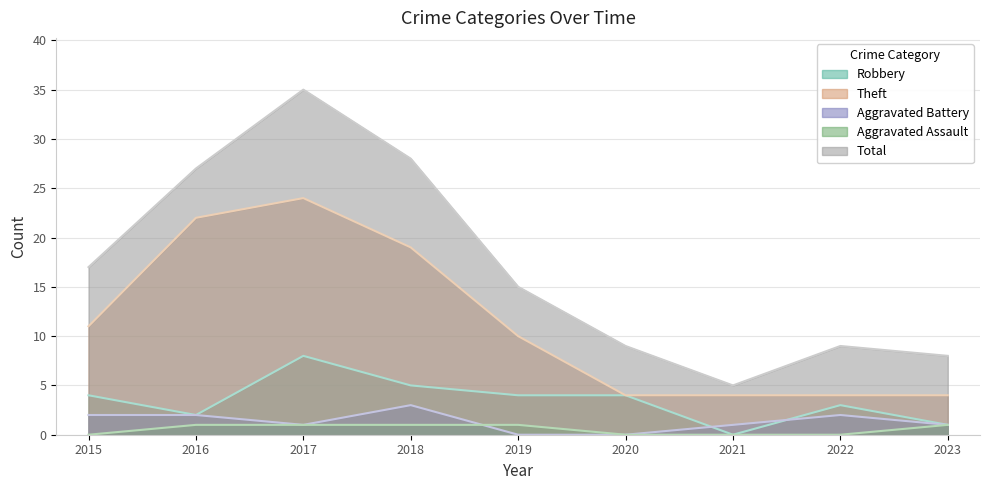

True or false: Theft has a value of 4 at 2021.

True